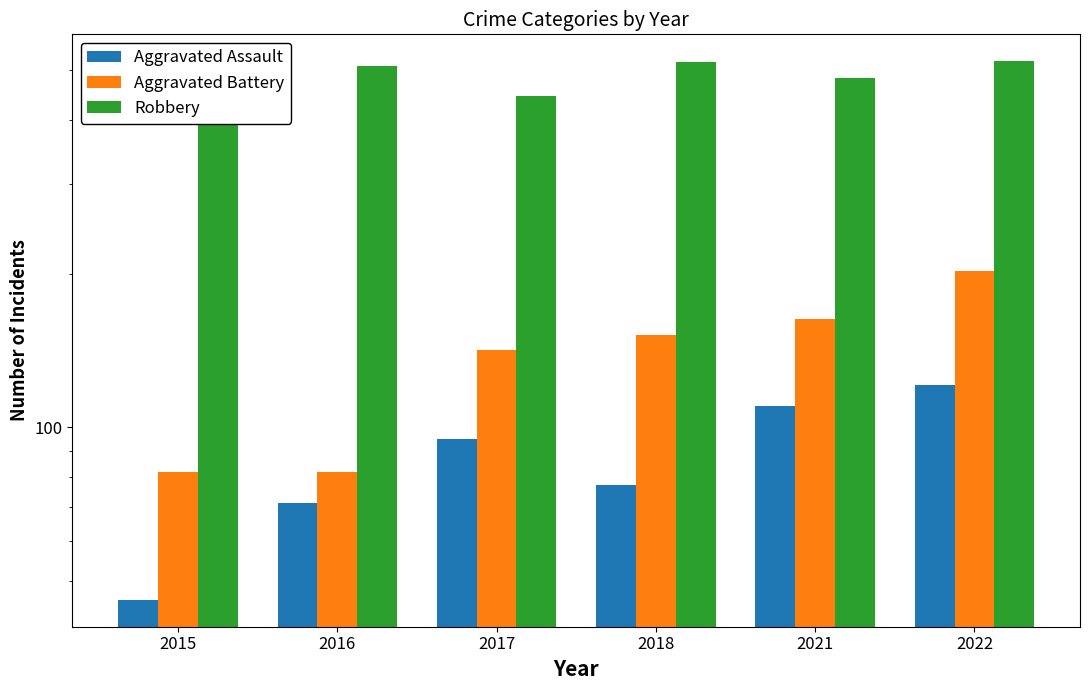

Rank the categories by Aggravated Battery value from highest to lowest.

2022, 2021, 2018, 2017, 2015, 2016